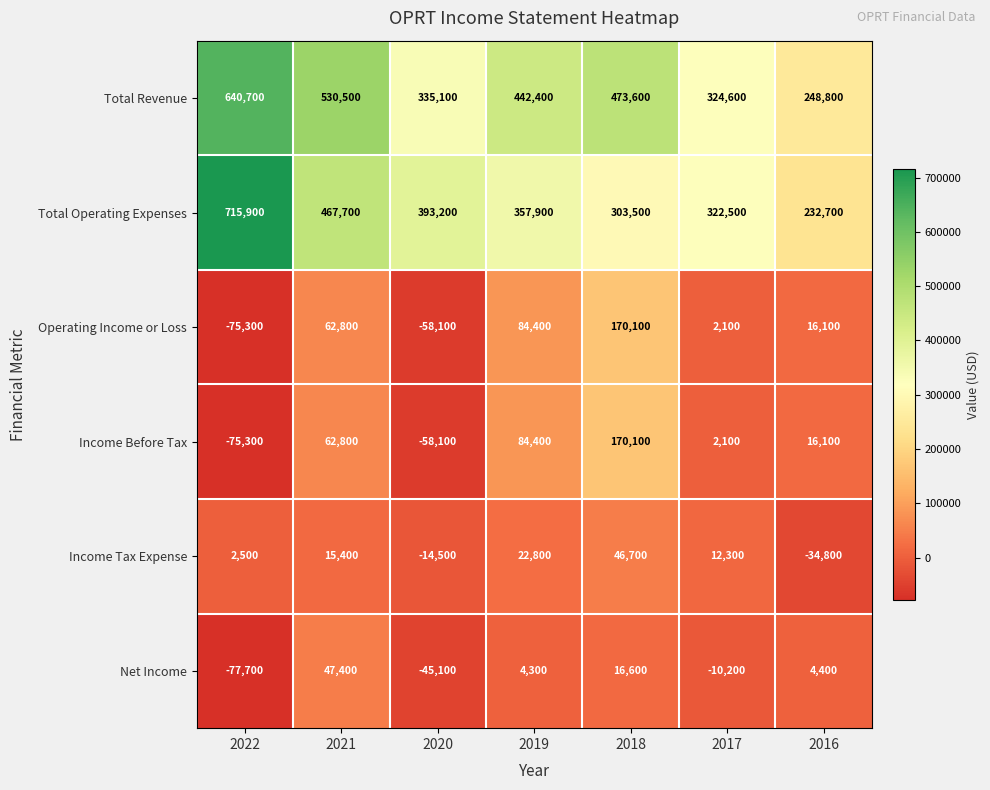

The value of Total Operating Expenses at 2017 is 322500. True or false?

True